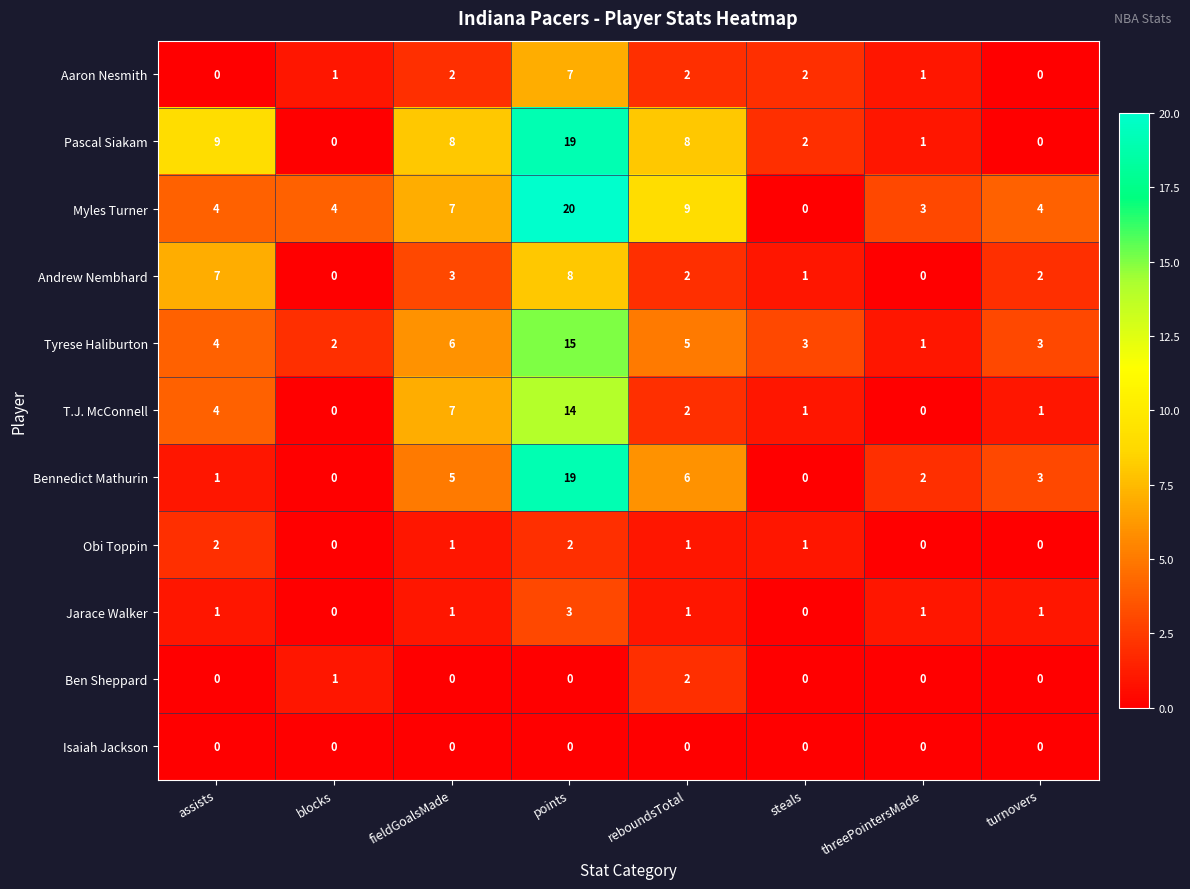

What is the difference between the maximum and second lowest values in the Andrew Nembhard series?

8